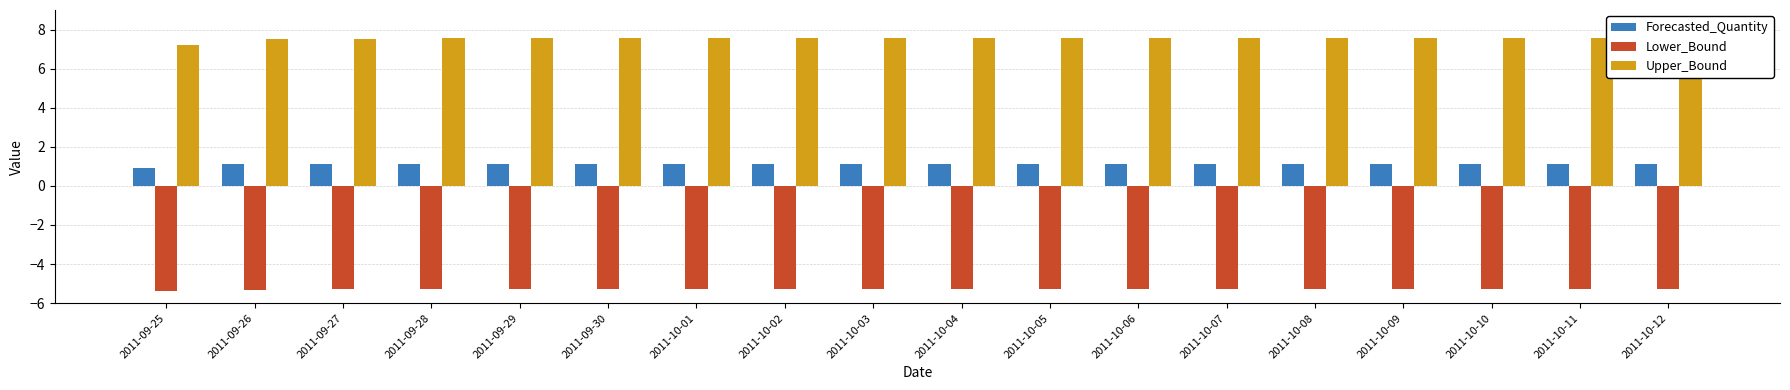

How many bars are there in each group?

3